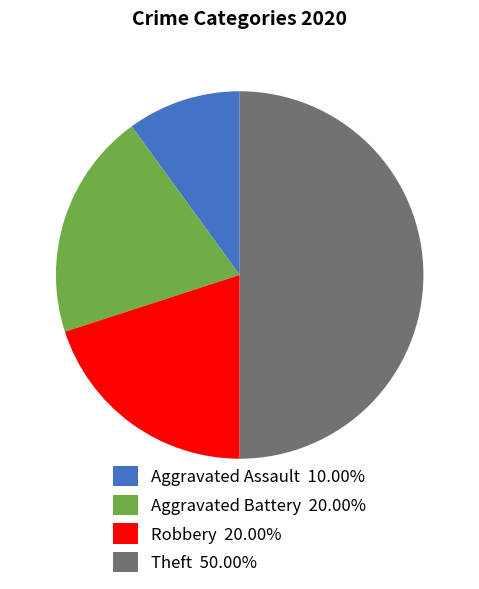

Do Theft 50.00% and Aggravated Battery 20.00% together represent more than half of the pie?

Yes